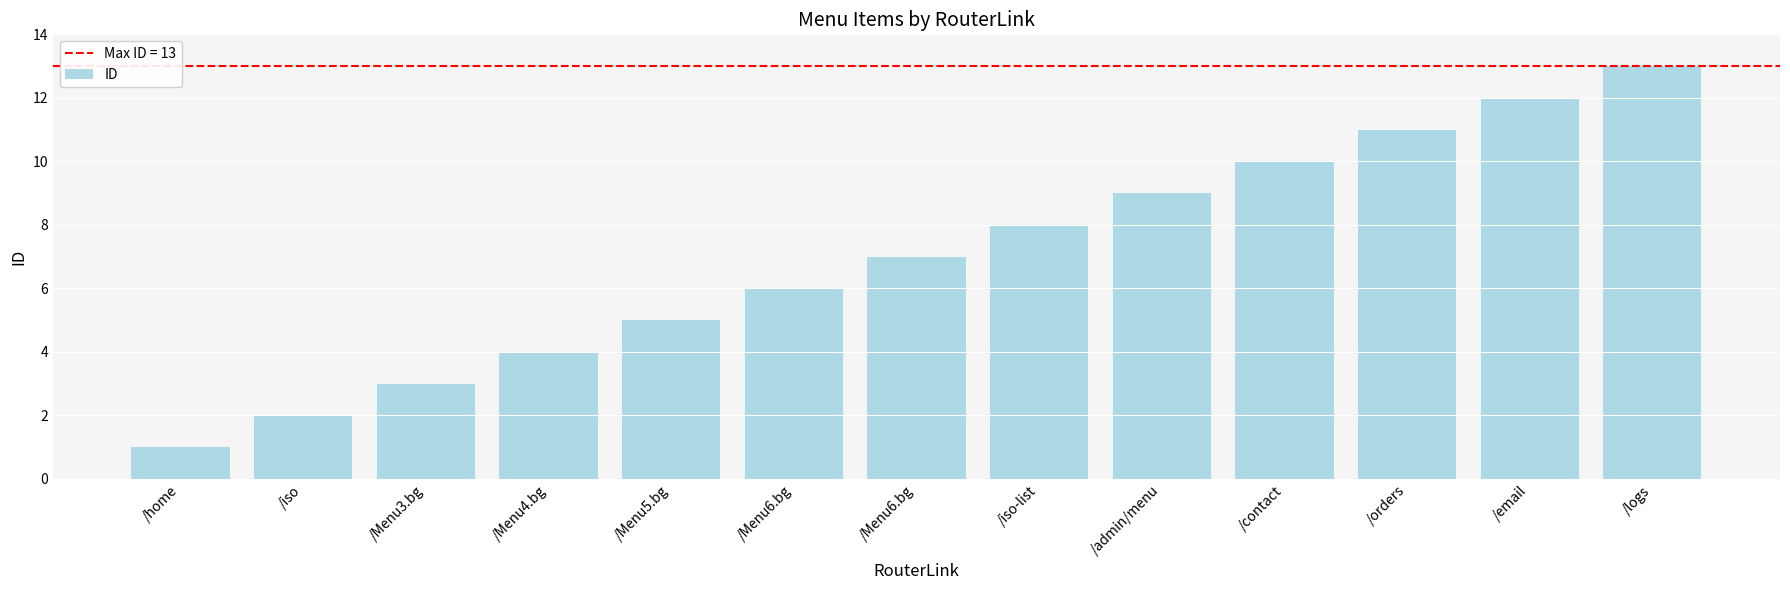

How many data points does each series have?

13